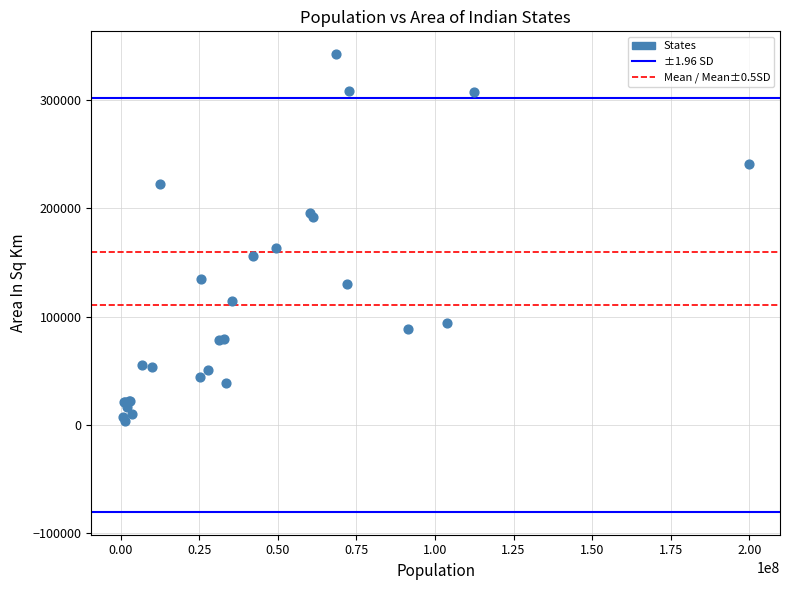

What Y value in the scatter plot is closest to 172970?

162968